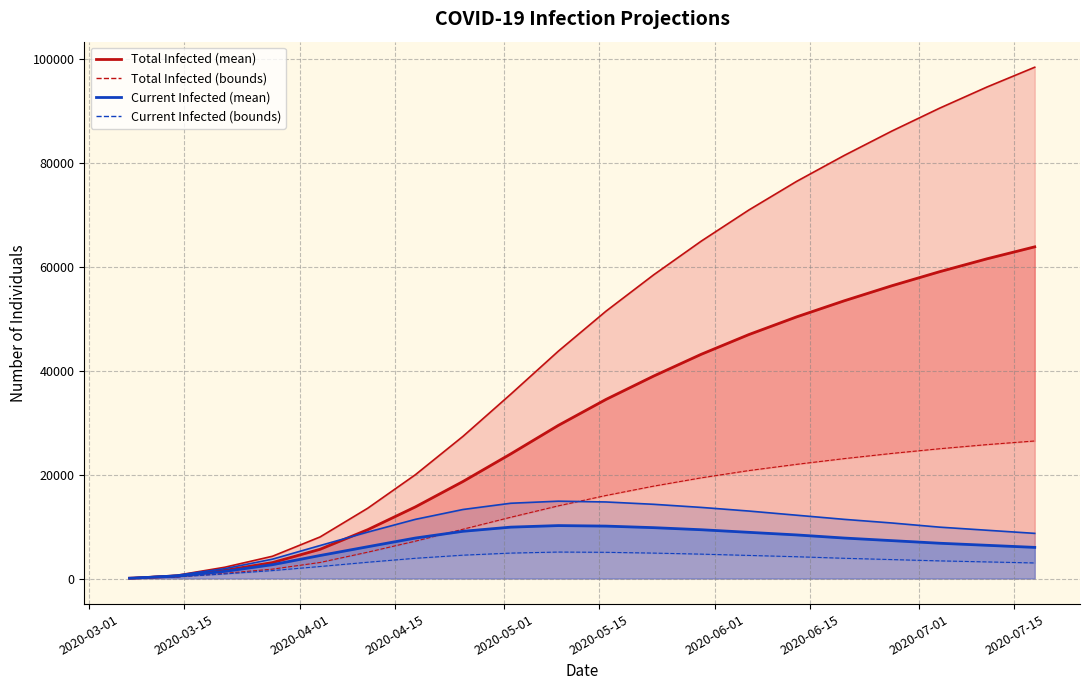

What is the average value of the predicted_total_infected_lower series?

13717